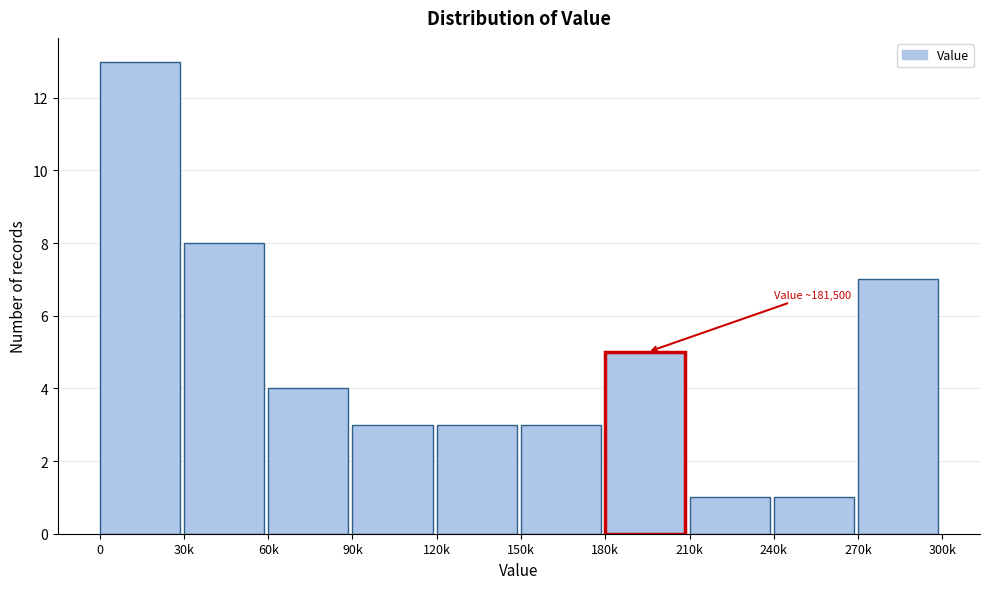

Reading right to left, extract all data points from this chart.

270k=7	240k=1	210k=1	180k=5	150k=3	120k=3	90k=3	60k=4	30k=8	0=13